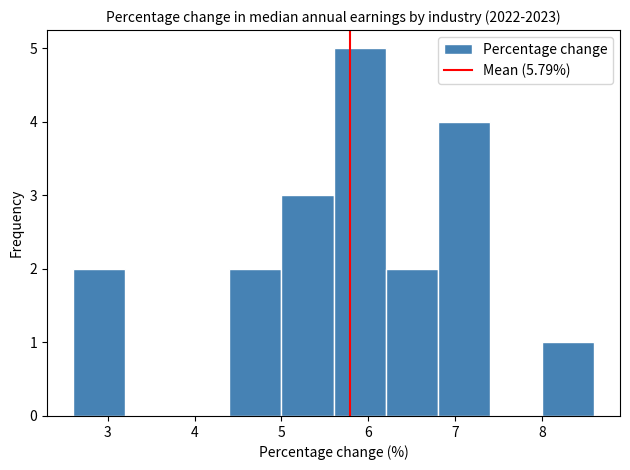

What is the height of the bar covering 2.6 to 3.2 on the x-axis? The values are not printed on the chart, so give them approximately, as read against the axis.

2